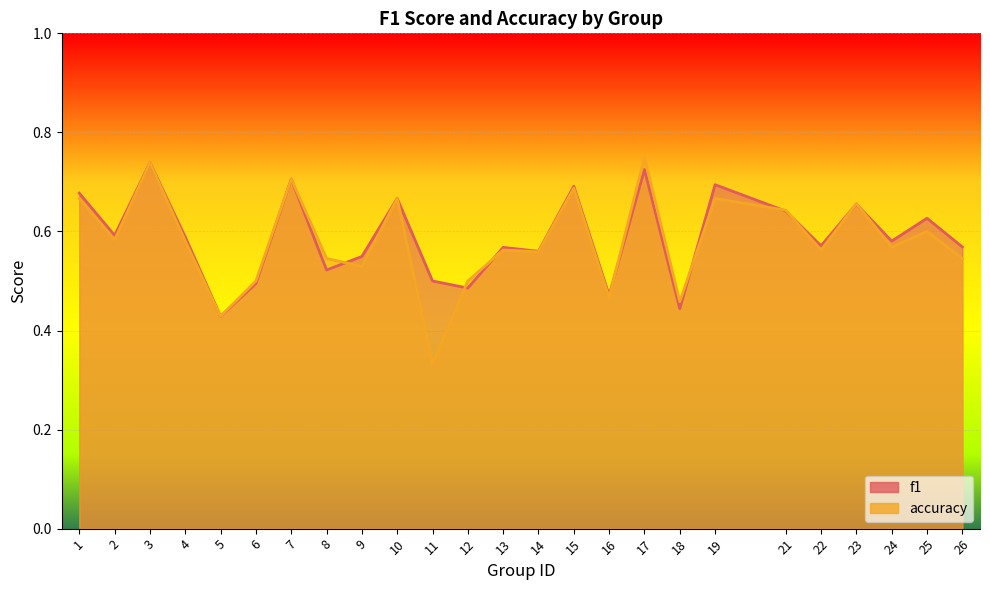

At 11, list the series in order from smallest to largest.

accuracy, f1